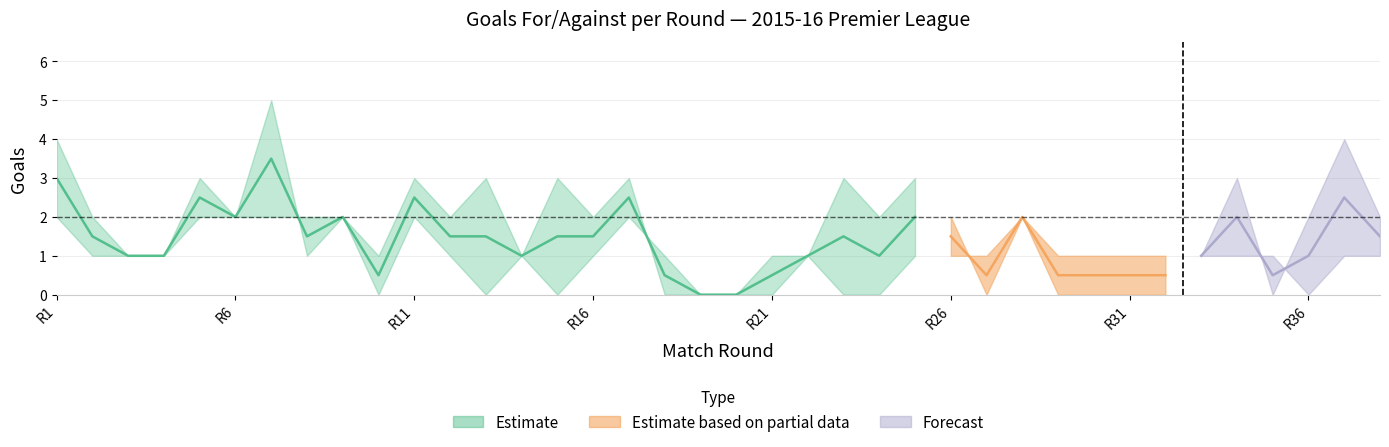

The gf_arsenal series shows 1 at 13. True or false?

False